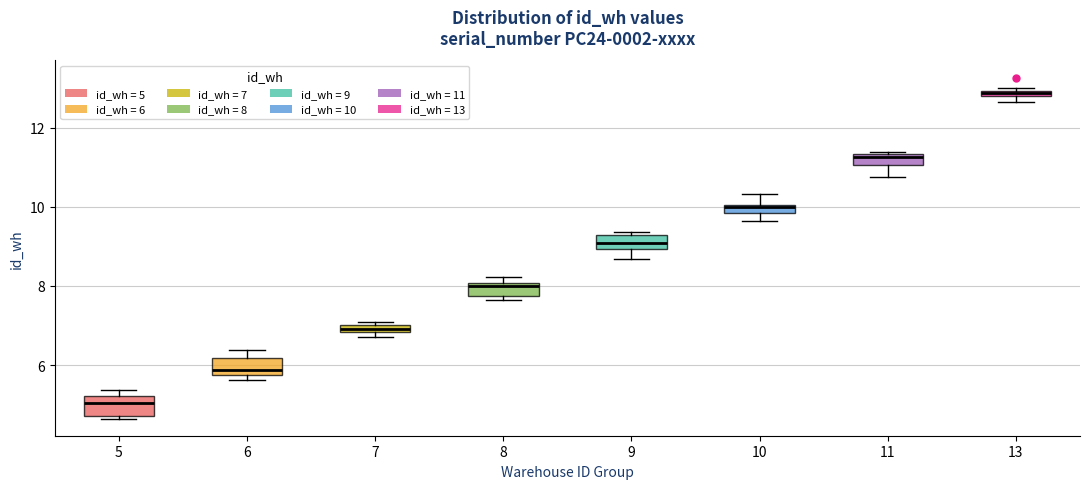

Where is the upper edge of the box at x = 13 on the y-axis? The values are not printed on the chart, so give them approximately, as read against the axis.

13.0